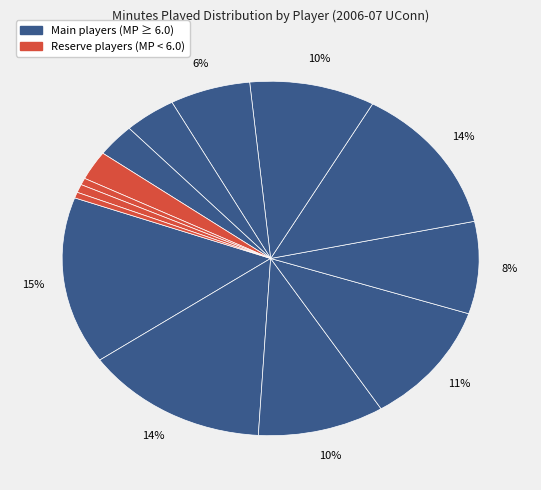

Count the number of slices in the pie.

14